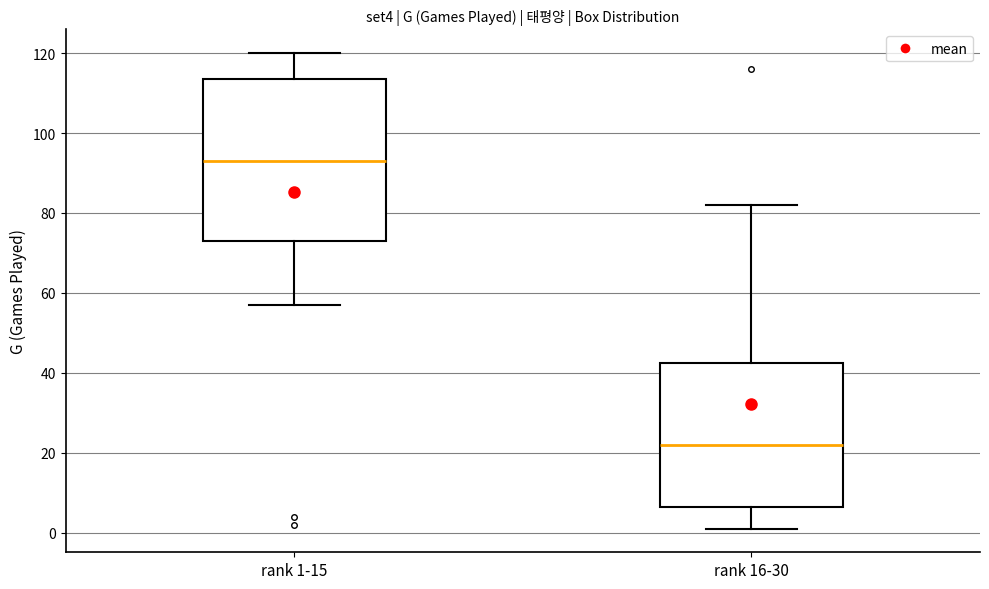

Which box's median line is the highest?

rank 1-15